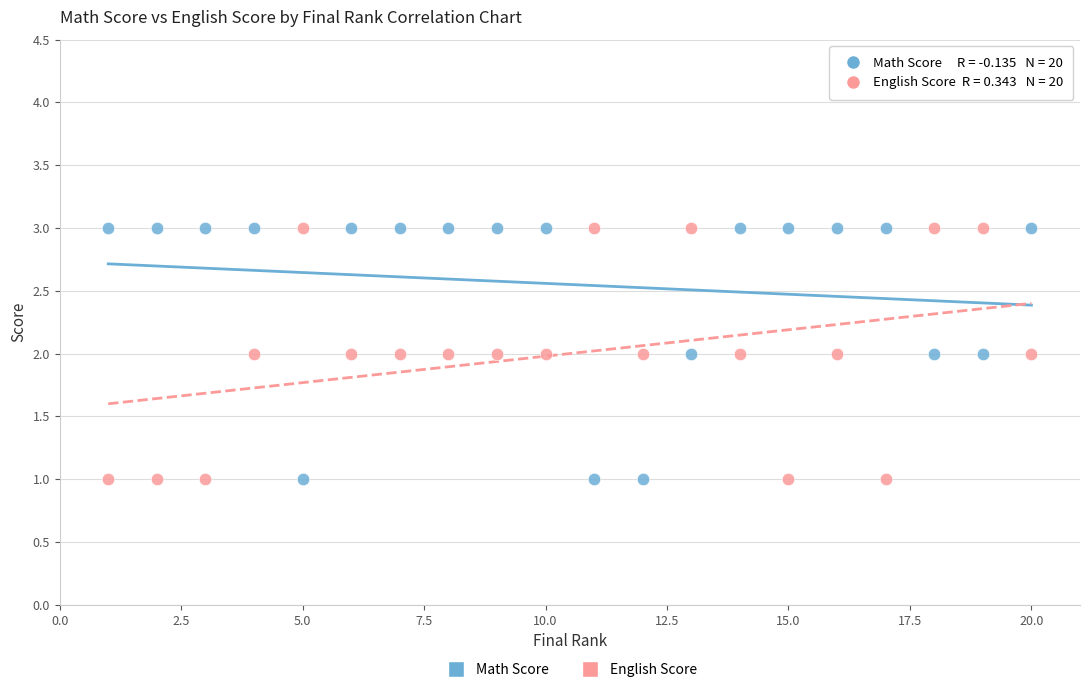

What is the X range (max minus min) for the scatter plot?

19